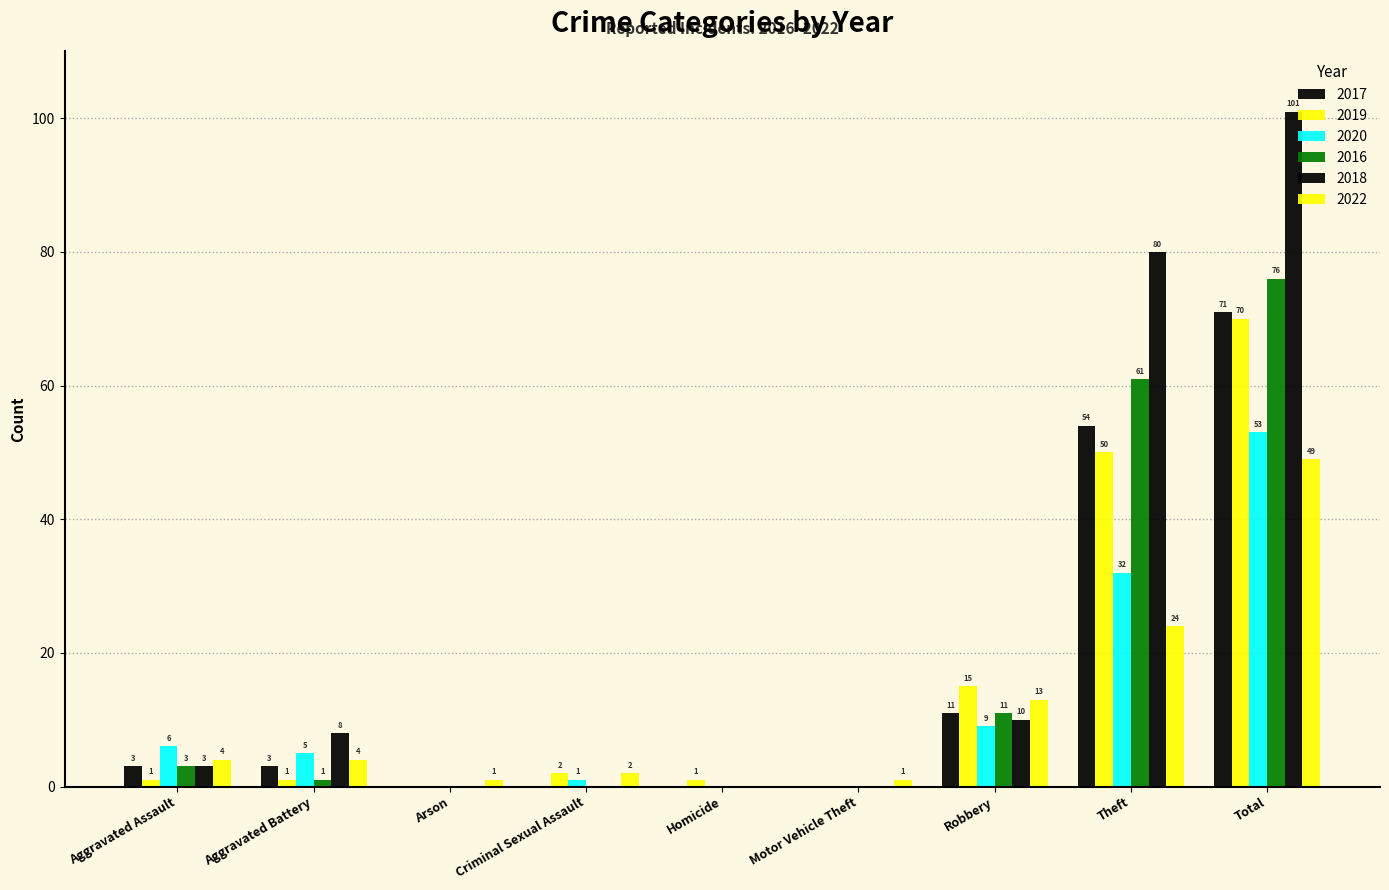

What is the label of the 7th bar from the left?

Robbery